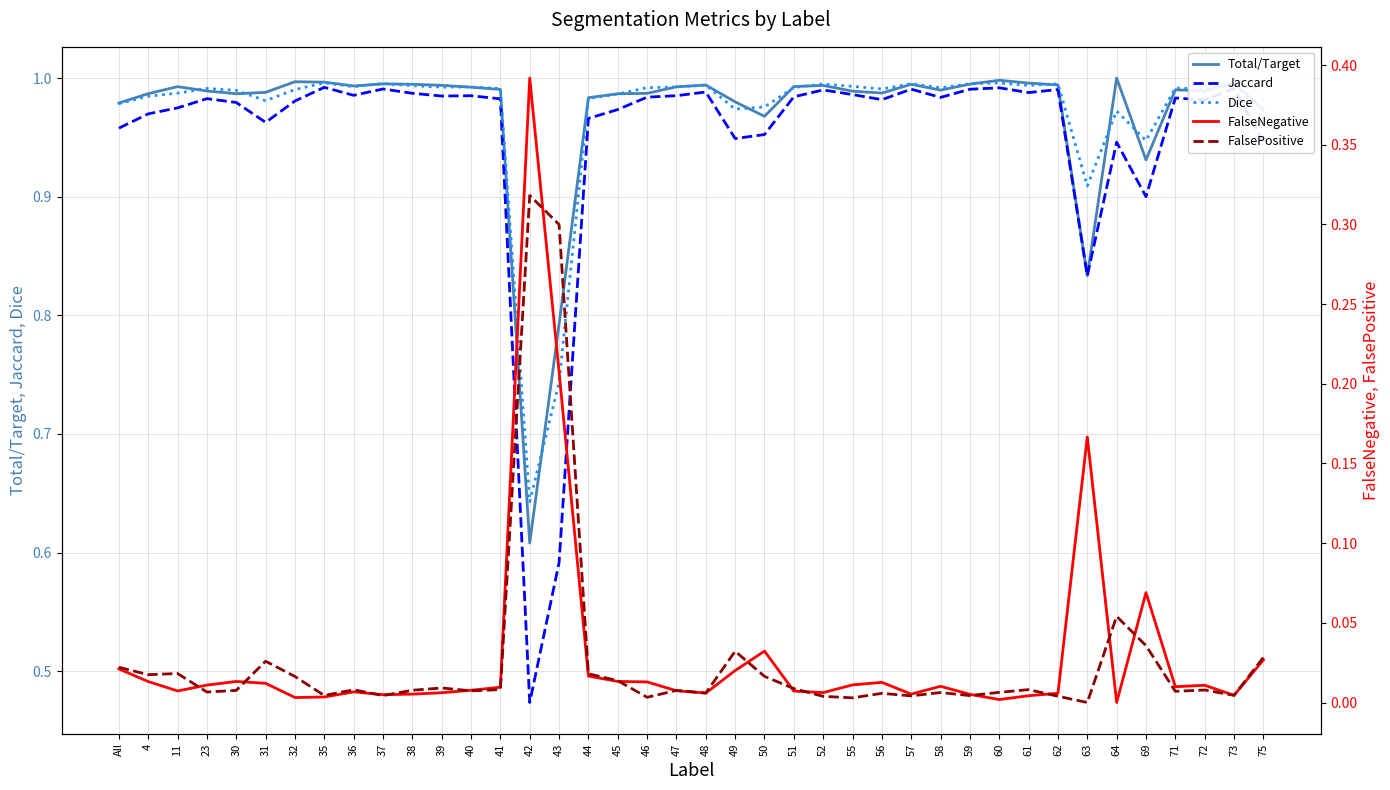

Which category has the lowest value across all series?

64